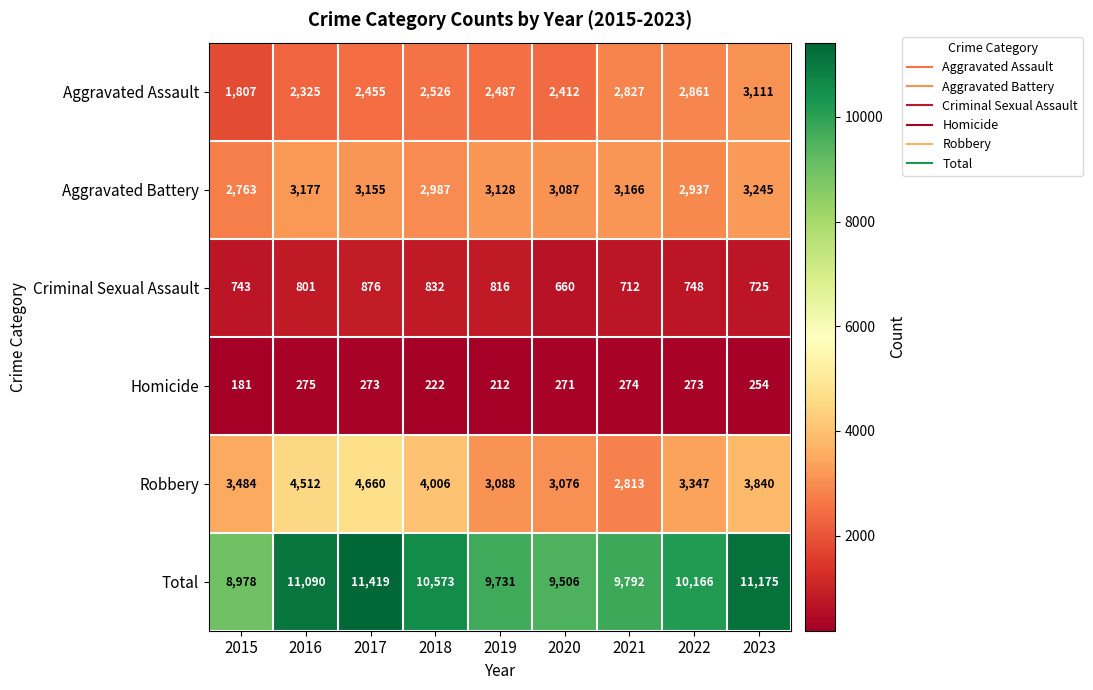

At which label does Aggravated Battery first exceed 3128?

2016